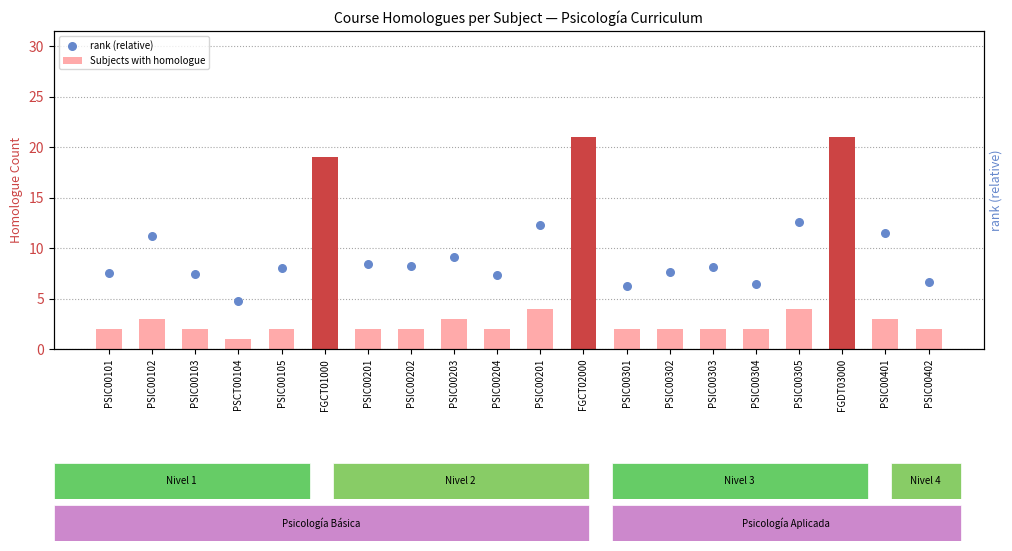

At how many categories does at least one series exceed 5?

19